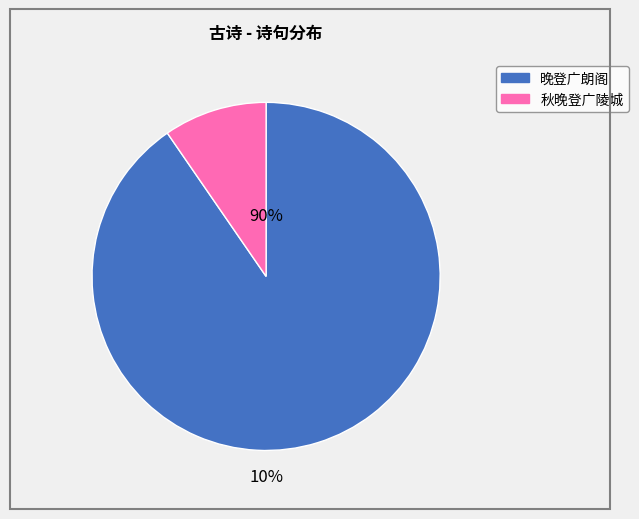

To the nearest percent, what portion does 晚登广朗阁 represent?

90%